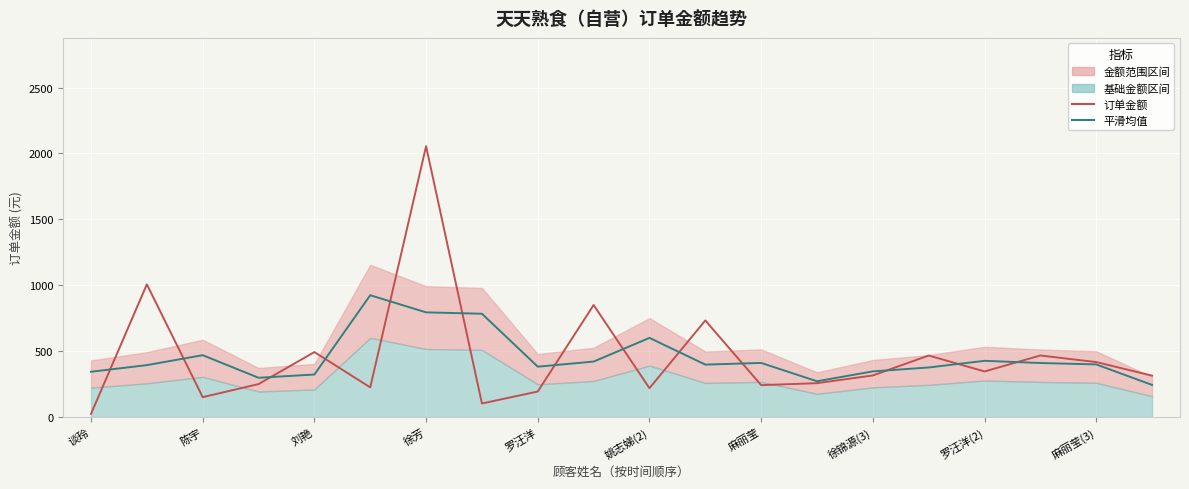

Which series ends up on top after the final intersection of 平滑均值 and 订单金额?

订单金额